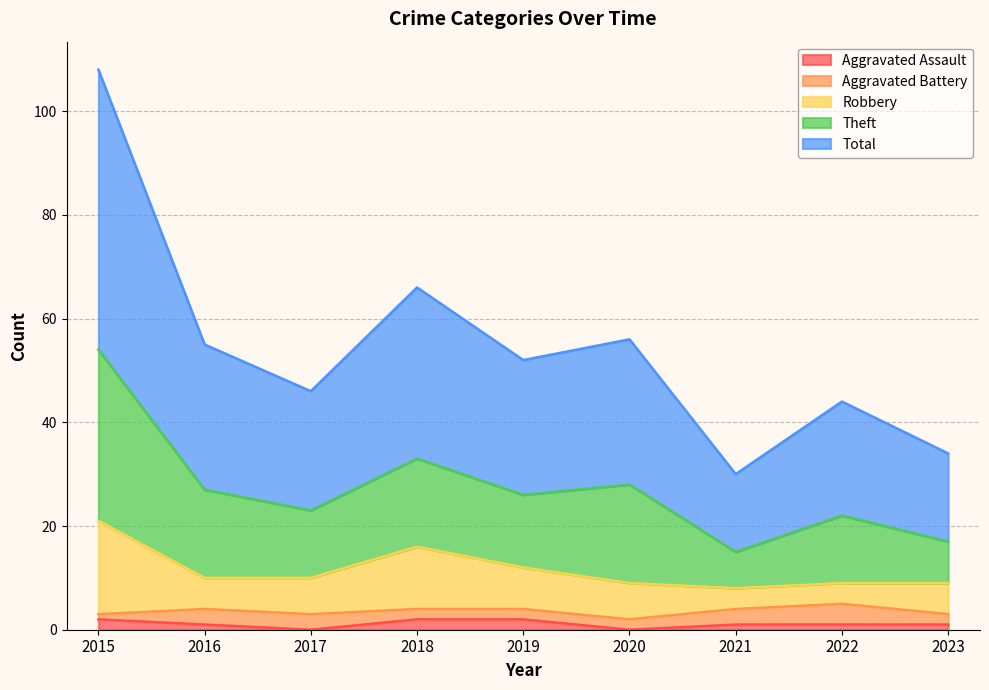

At which label does Robbery first exceed 10?

2015